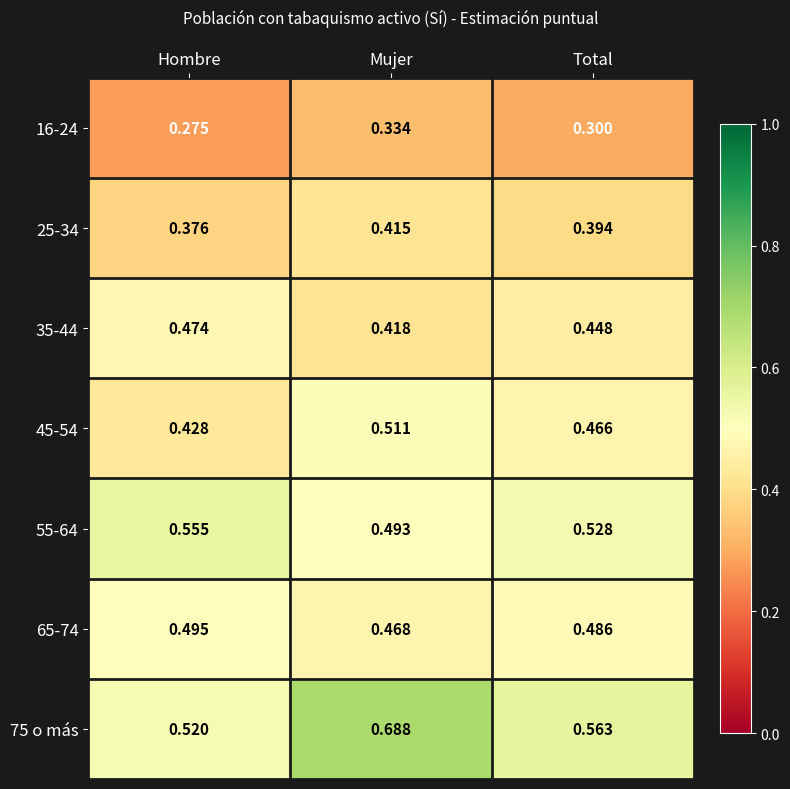

At which label is 55-64 closest to 0?

Mujer